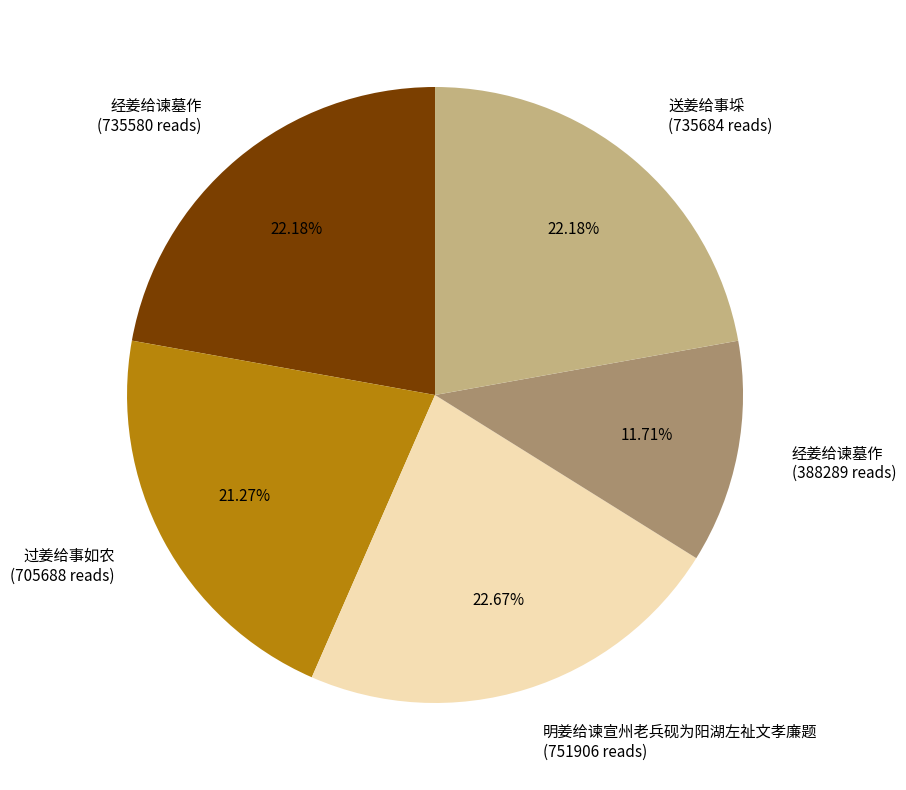

Is there any slice that represents more than half of the pie?

No